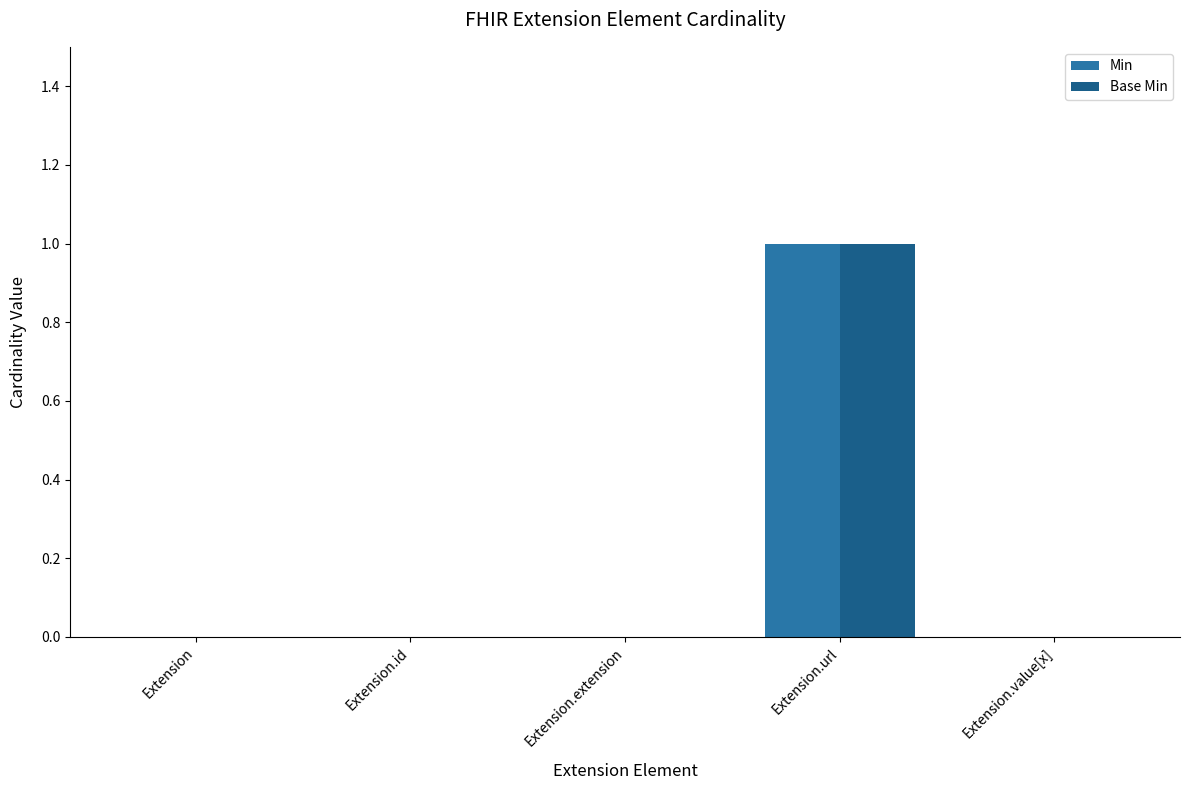

Reading left to right, transcribe all the data shown in this chart.

Min: 0	0	0	1	0
Base Min: 0	0	0	1	0